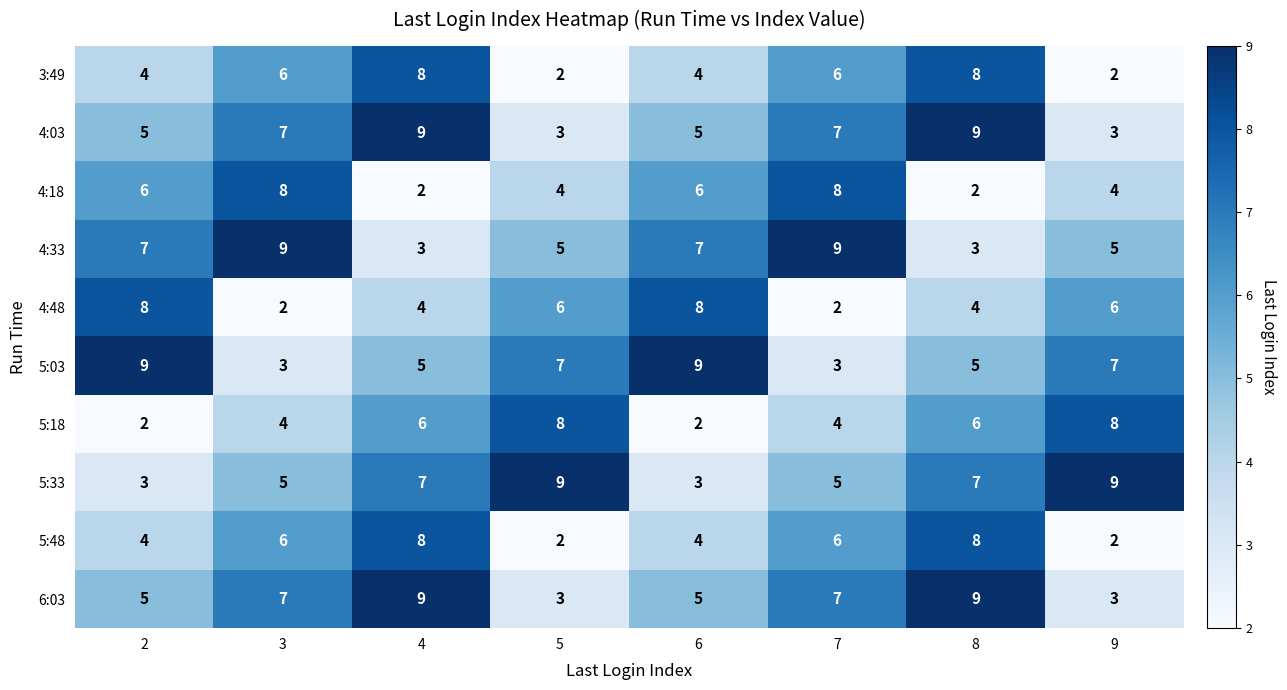

What is the spread (max minus min) of values at 2?

7